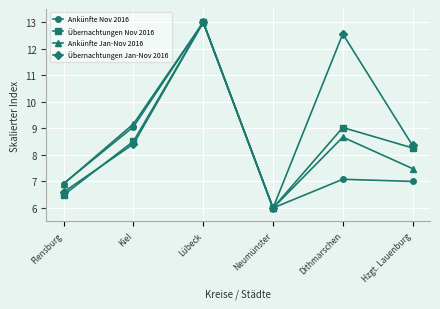

True or false: Ankünfte Nov 2016 has more than 0 interior local peaks.

True